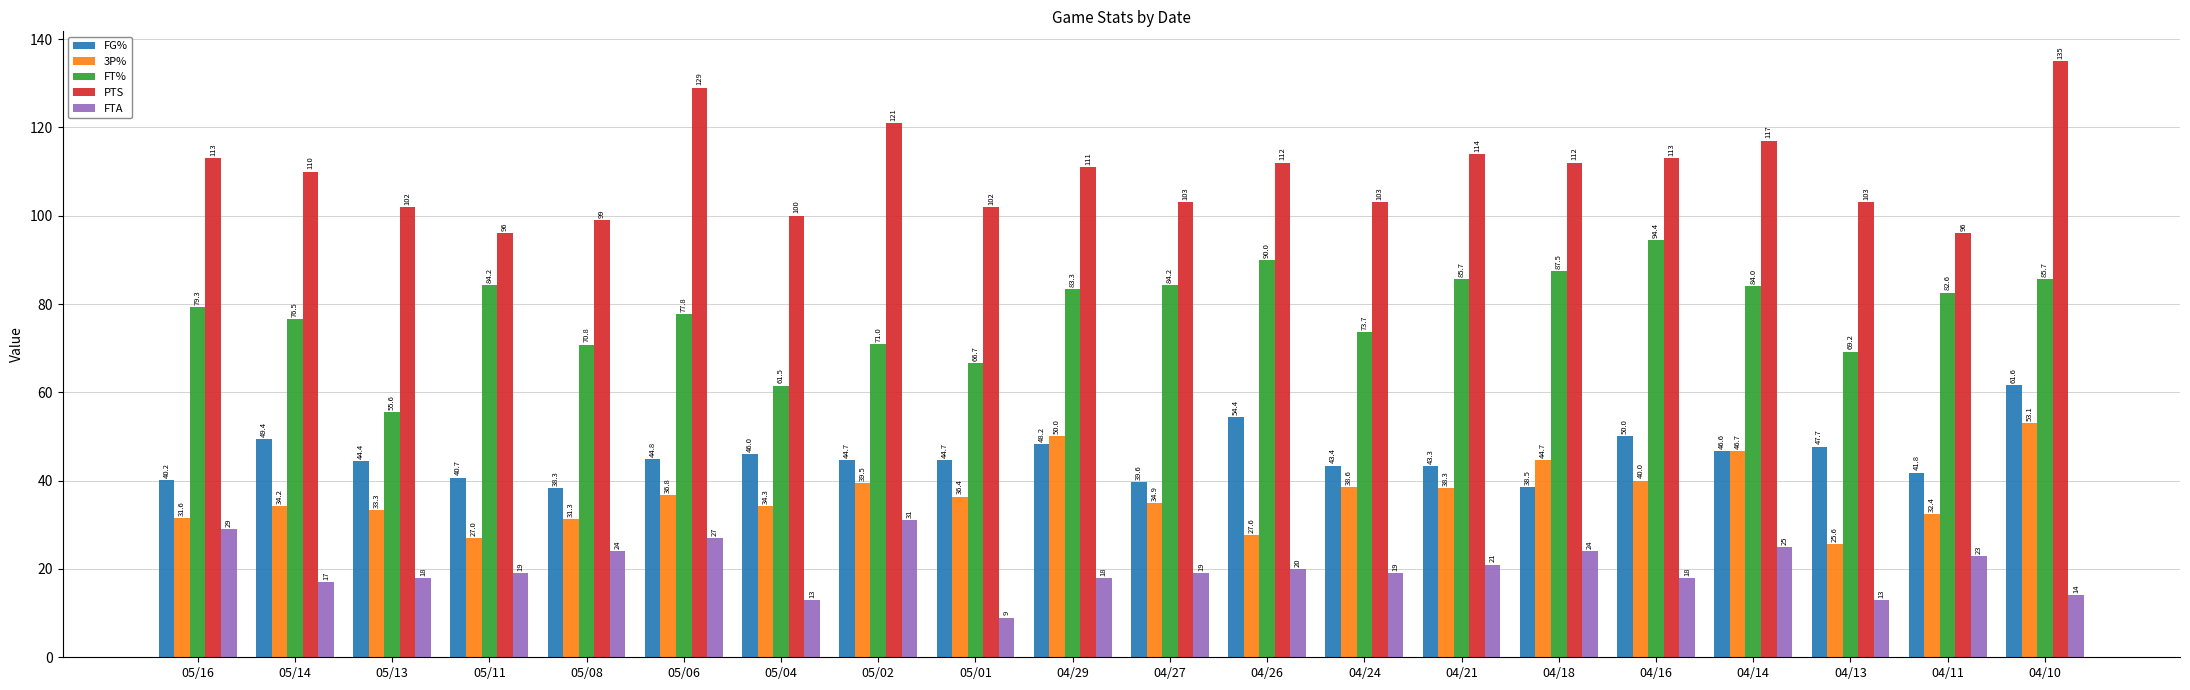

True or false: FG% has a value of 20.0 at 05/08.

False